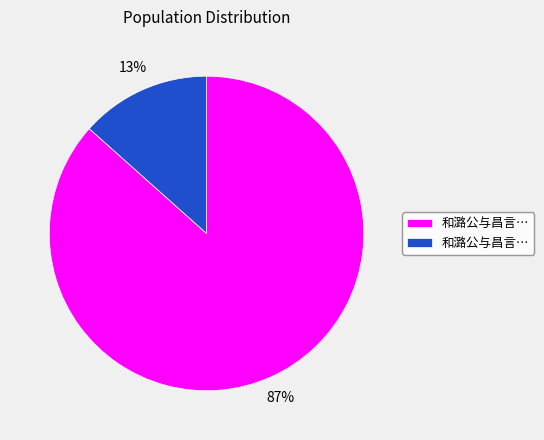

Does any single category account for the majority?

Yes